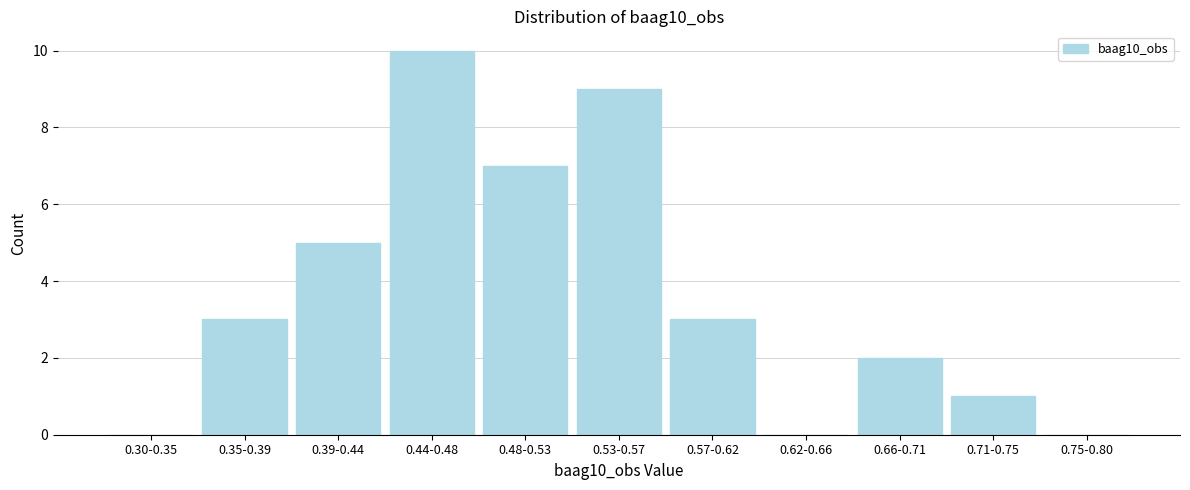

Reading right to left, transcribe all the data shown in this chart.

0.75-0.80=0	0.71-0.75=1	0.66-0.71=2	0.62-0.66=0	0.57-0.62=3	0.53-0.57=9	0.48-0.53=7	0.44-0.48=10	0.39-0.44=5	0.35-0.39=3	0.30-0.35=0